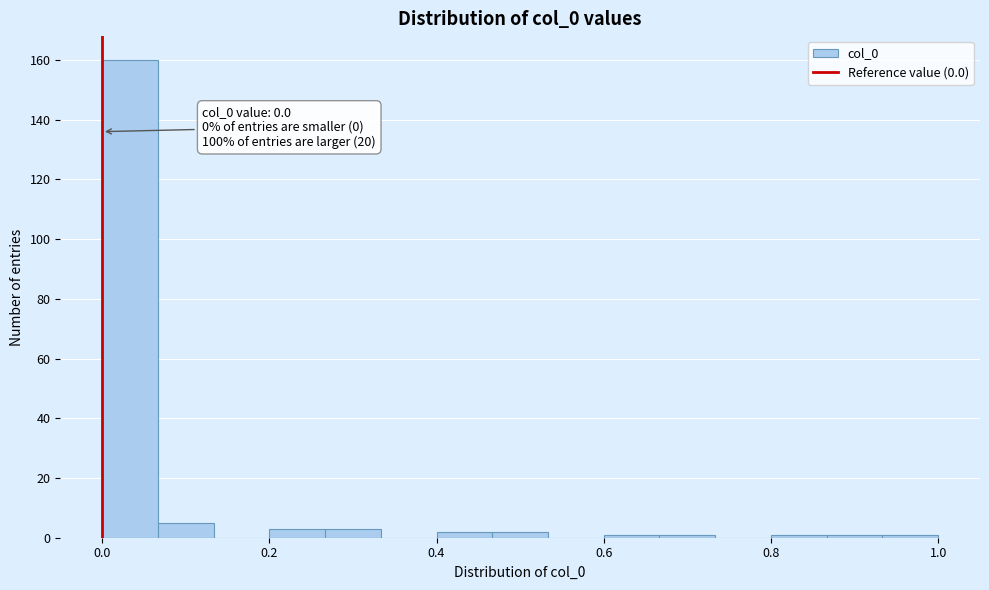

Around what value on the x-axis is the tallest bar? Give the approximate position of its centre, as read against the axis.

0.04